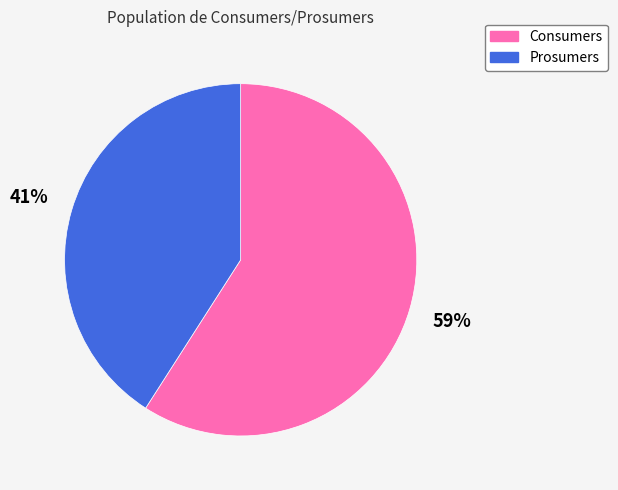

Is Prosumers the majority of the pie?

No